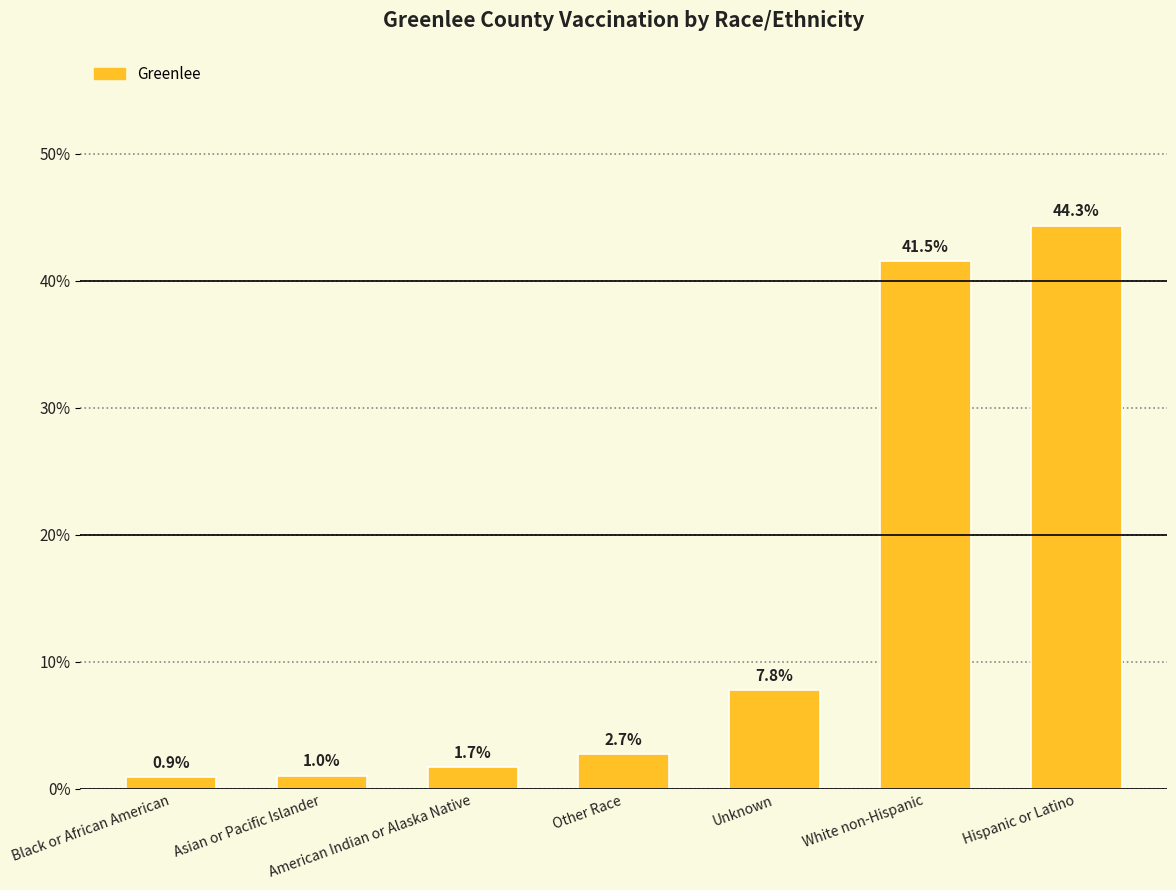

How many bars are there in total?

7